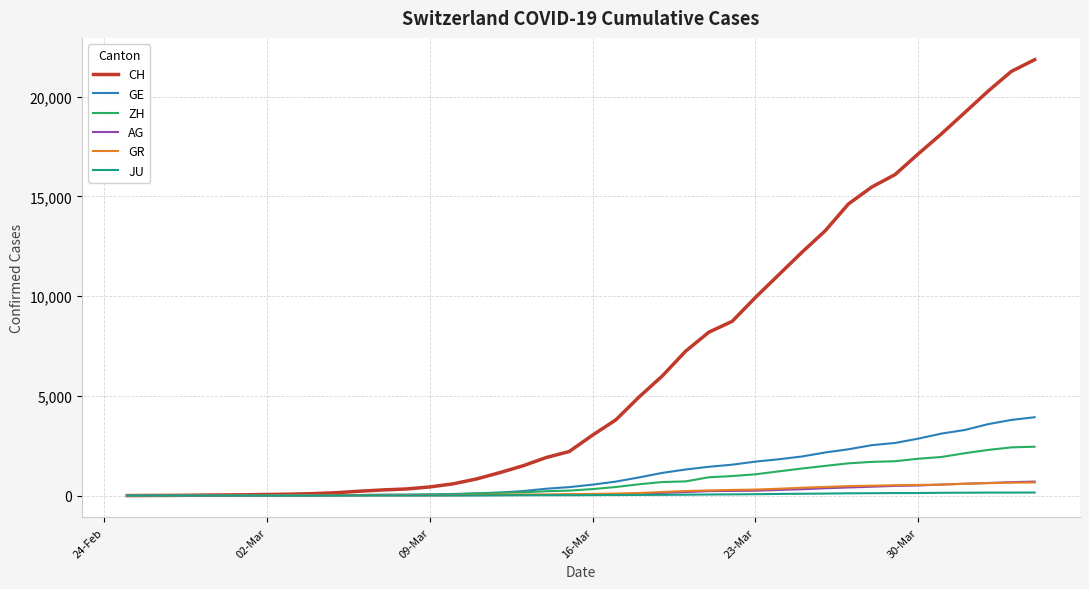

What is the maximum value for ZH?

2450